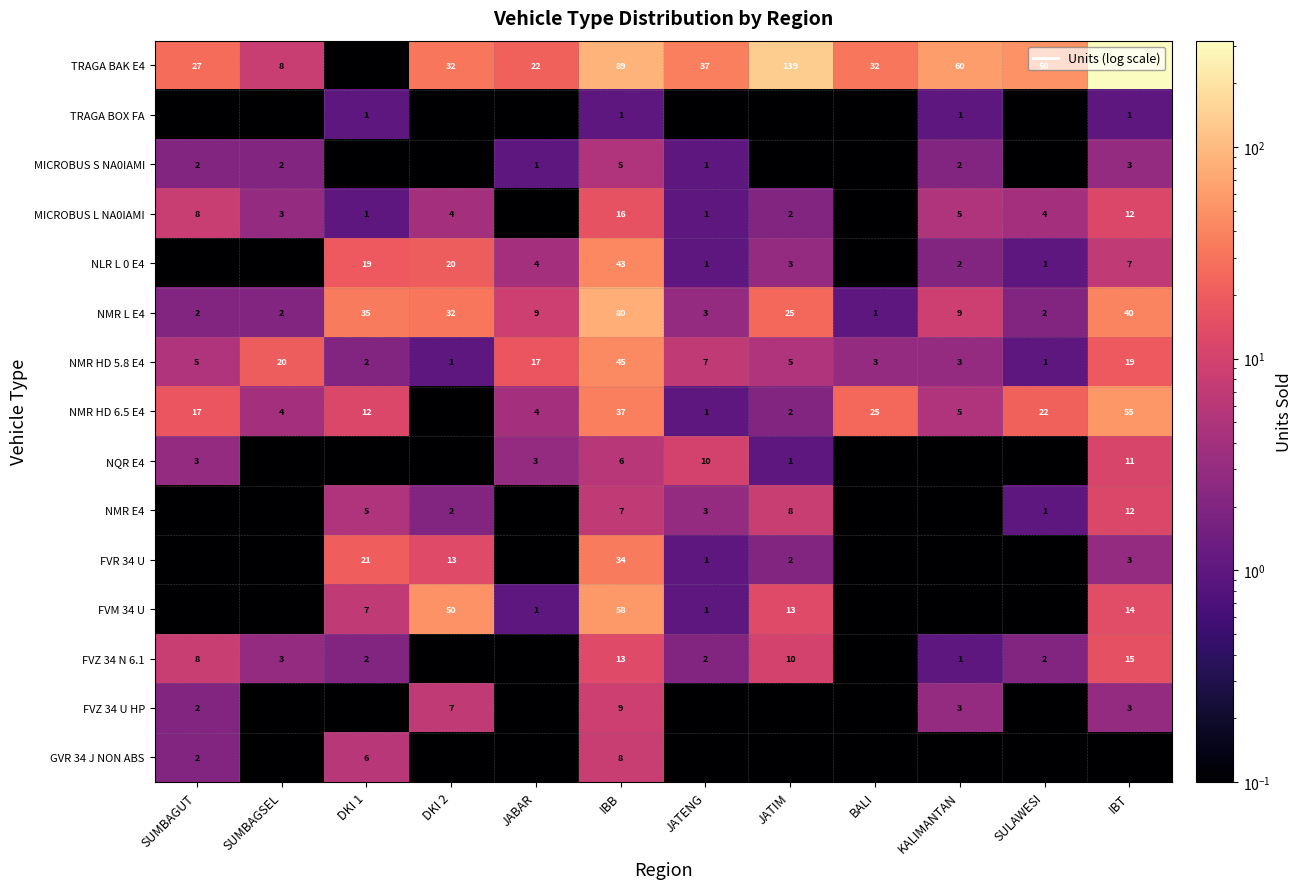

What is the spread (max minus min) of values at JATIM?

138.9